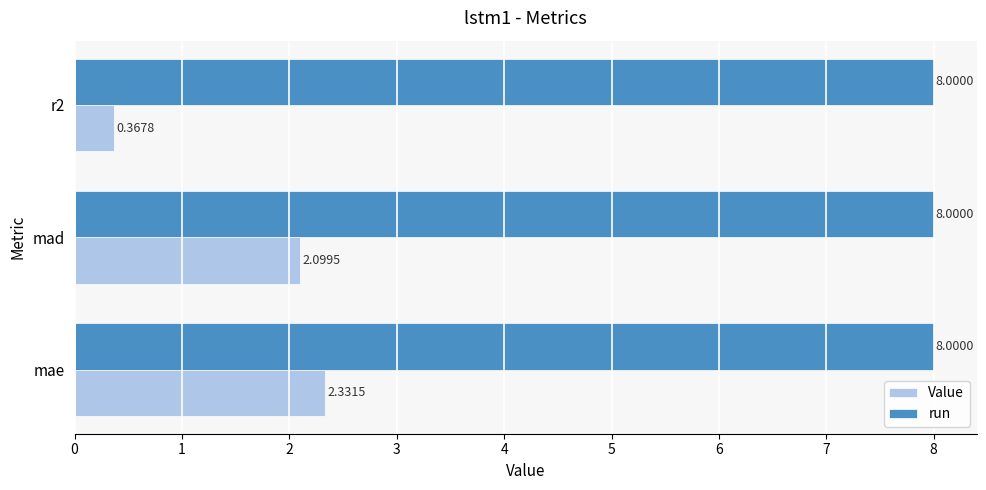

Is the value of run at mad greater than the value of Value at r2?

Yes